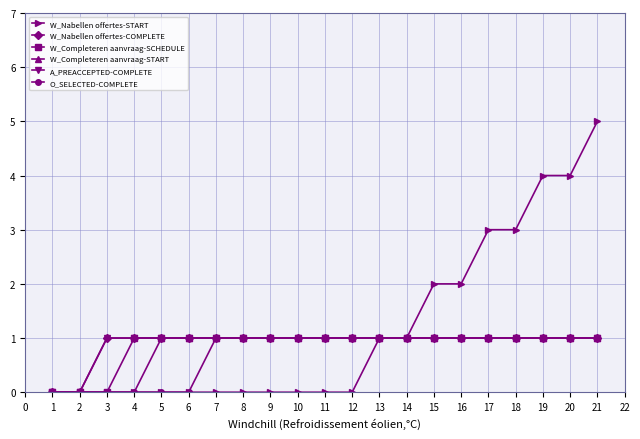

How many lines are shown in the chart?

6